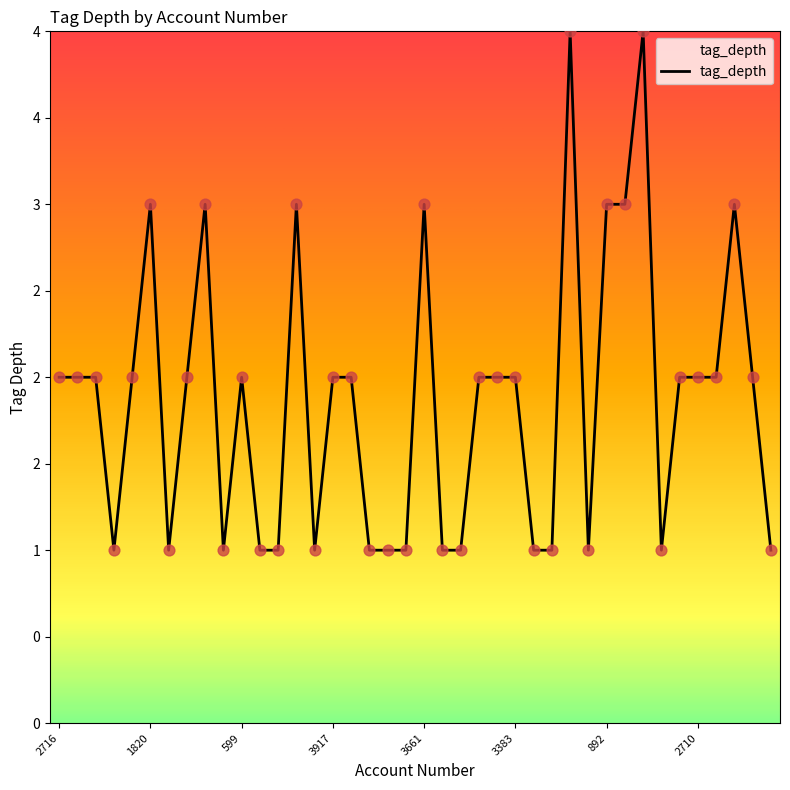

Does the chart have visible grid lines?

No